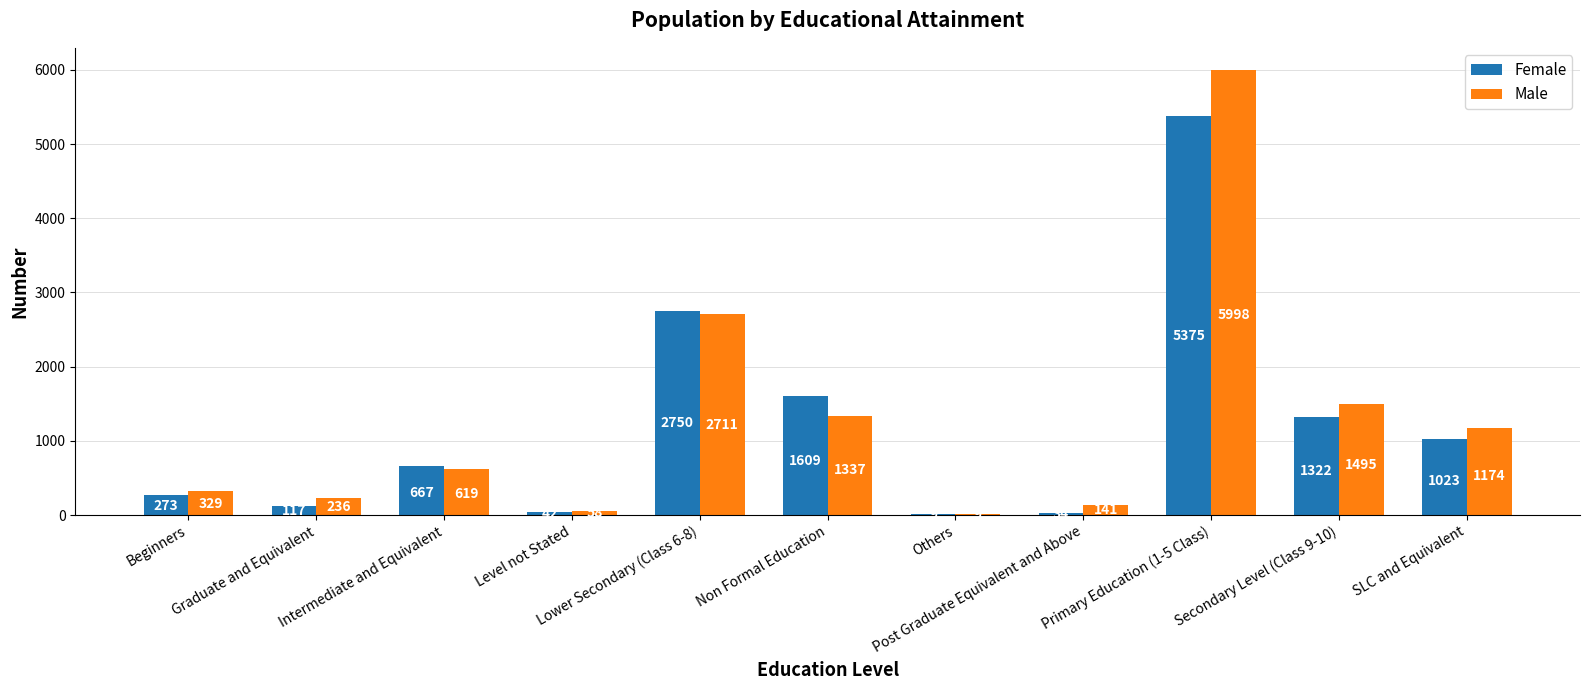

What is the greatest value displayed?

5998